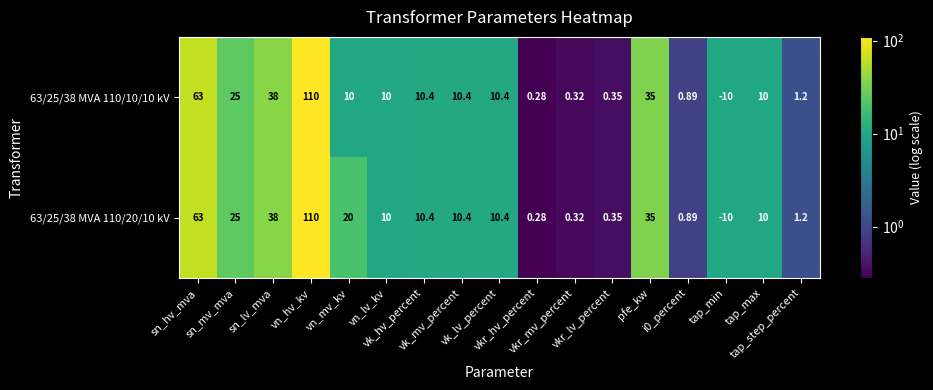

What is the total value across all series at sn_mv_mva?

50.0